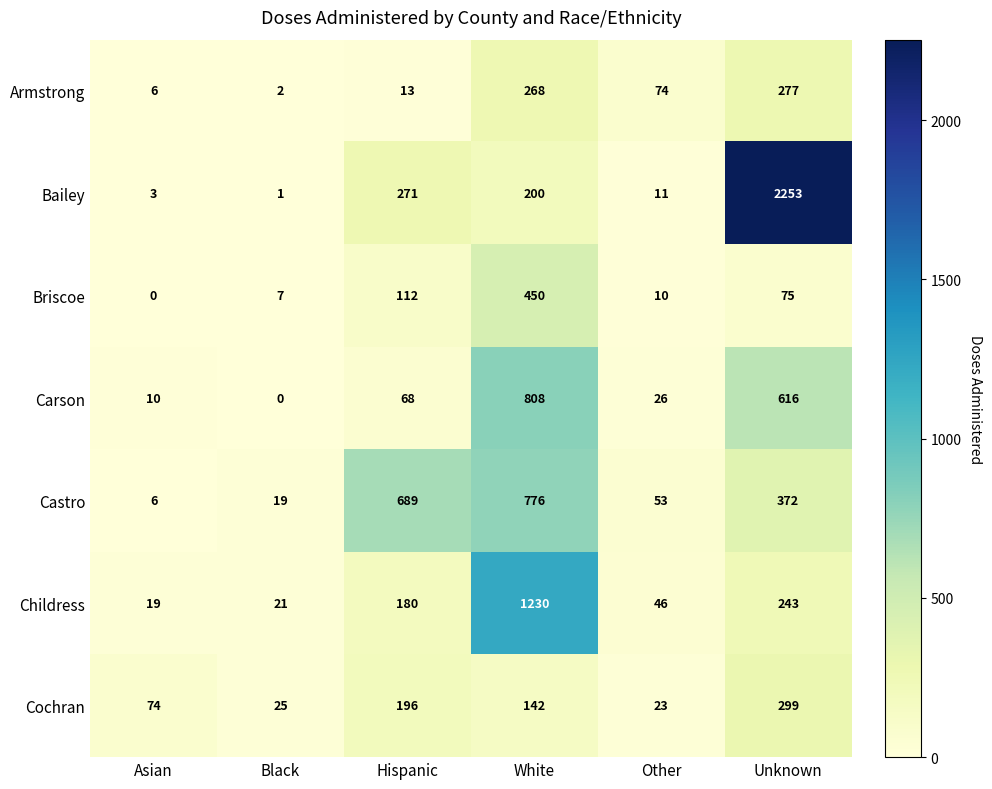

How many values in the Armstrong series are below 74?

3